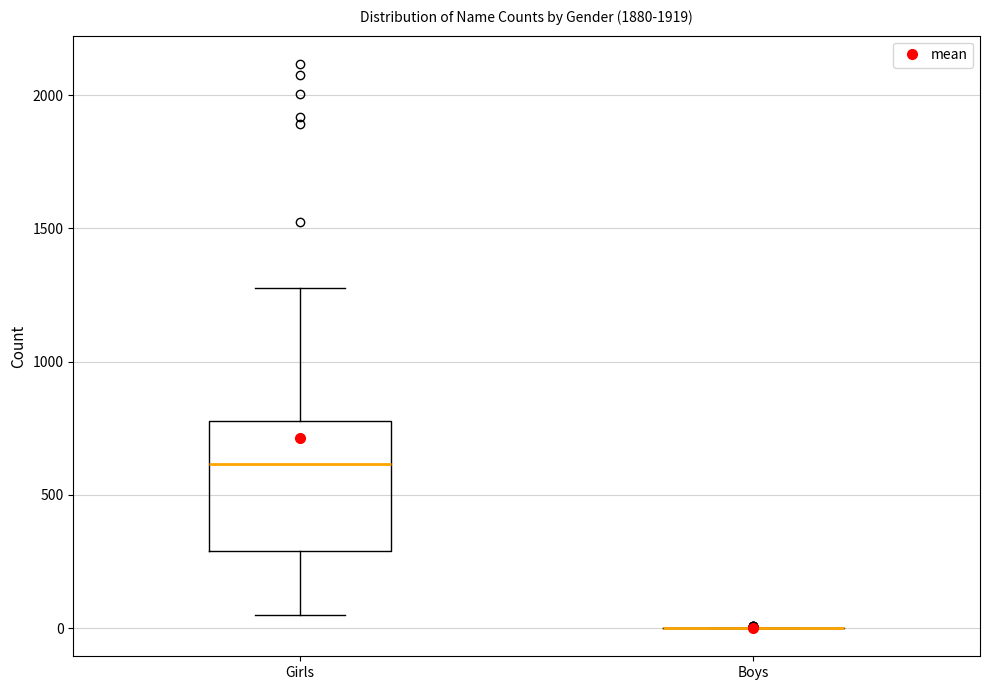

Reading left to right, read every box against the y-axis: the position of its median line, the range the box covers, and the ends of its whiskers. The values are not printed on the chart, so give them approximately, as read against the axis.

Girls: median 600, box 300 to 800, whiskers 50 to 1300
Boys: box collapsed to a line at 0, whiskers 0 to 0